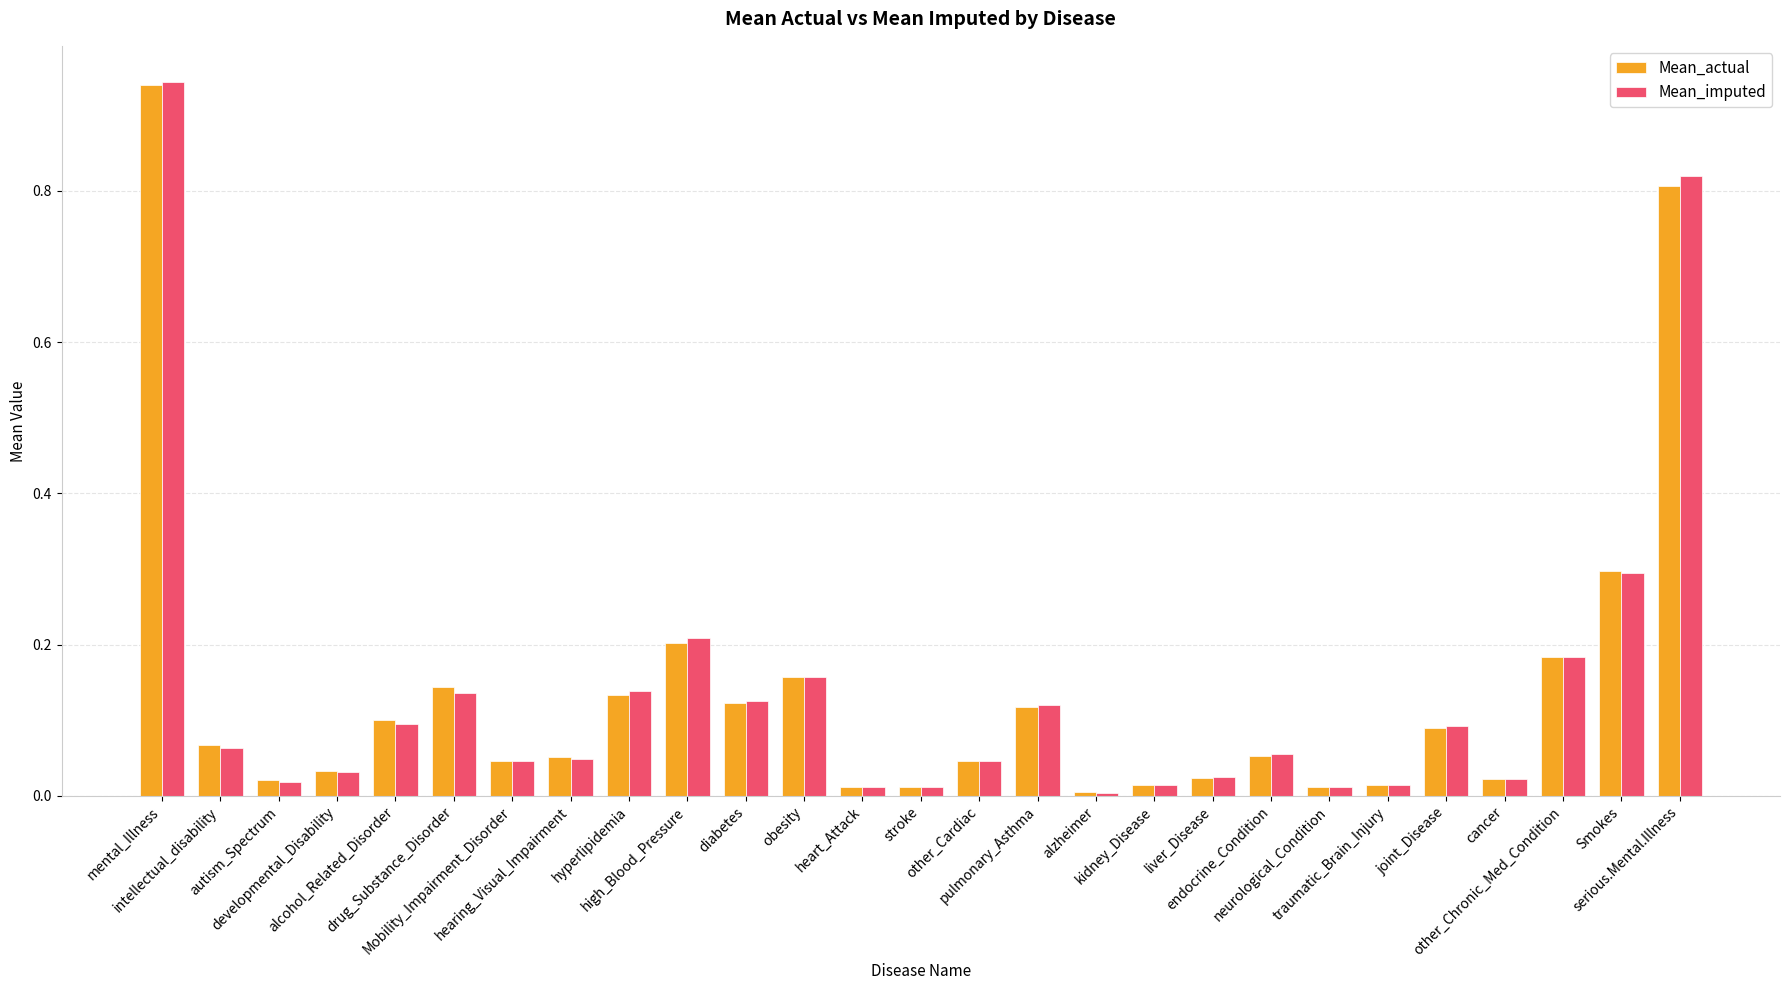

What are all the series names shown in the legend?

Mean_actual, Mean_imputed